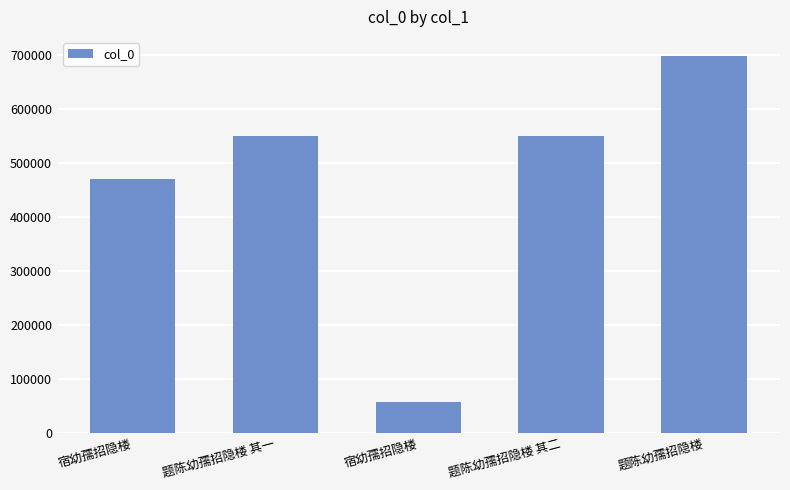

Which has a higher value, 题陈幼孺招隐楼 其二 or 宿幼孺招隐楼?

题陈幼孺招隐楼 其二